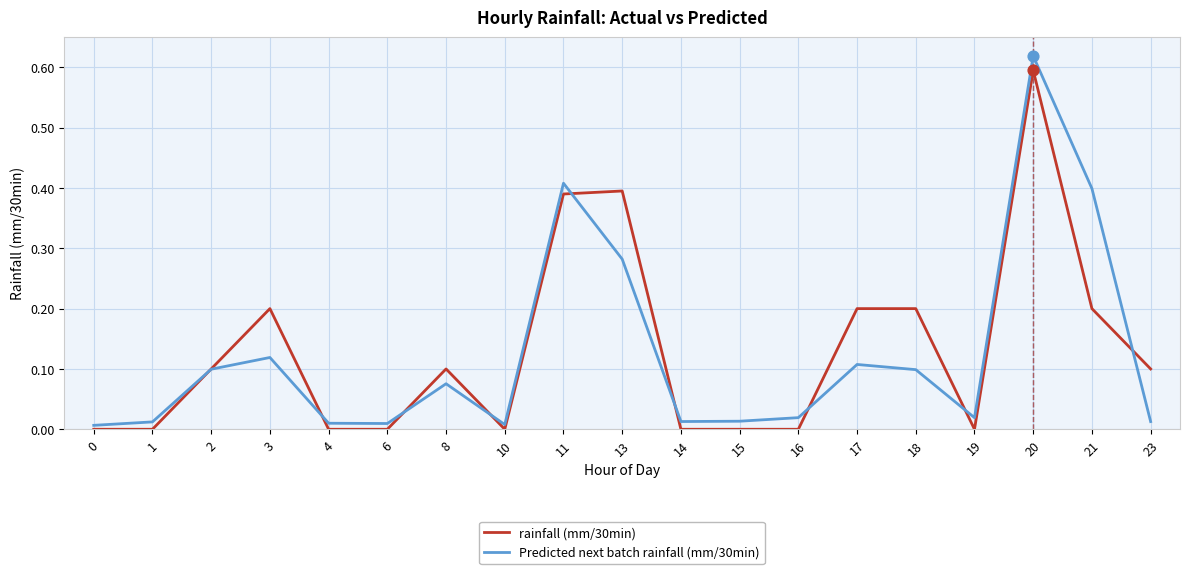

True or false: Predicted next batch rainfall (mm/30min) has a value of 0.6 at 20.

True